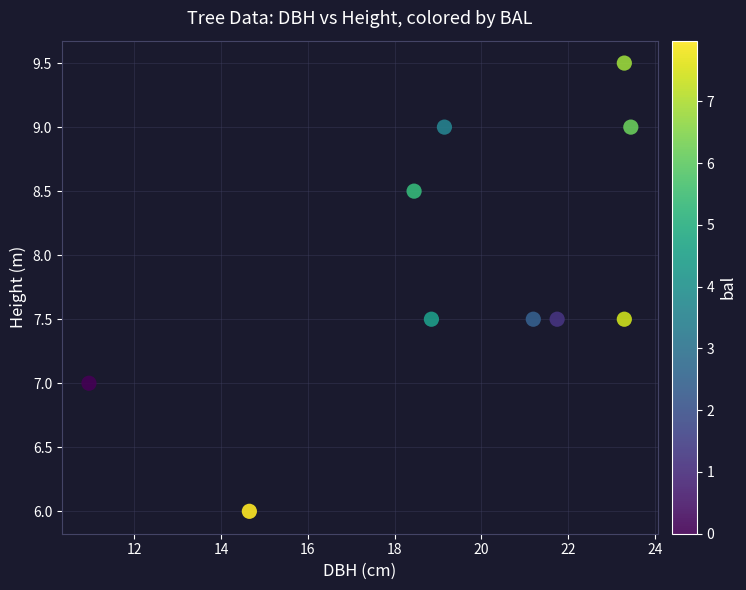

What is the range of Y values (max minus min)?

3.5